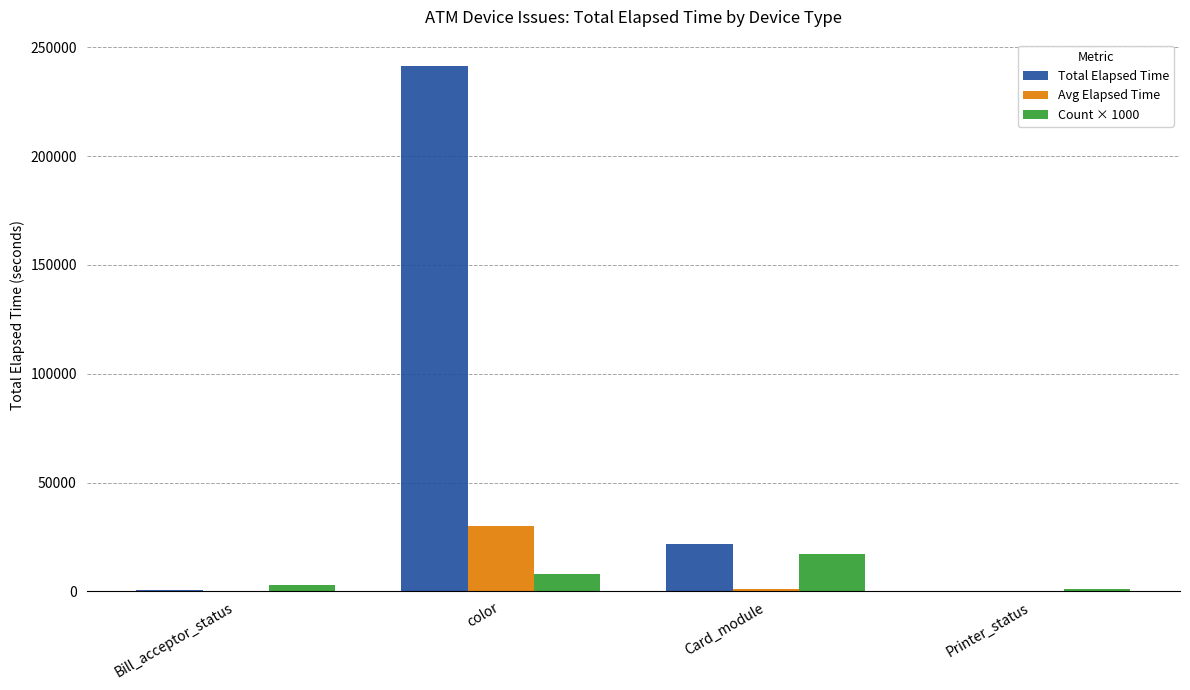

What is the maximum value shown in the chart?

241407.0